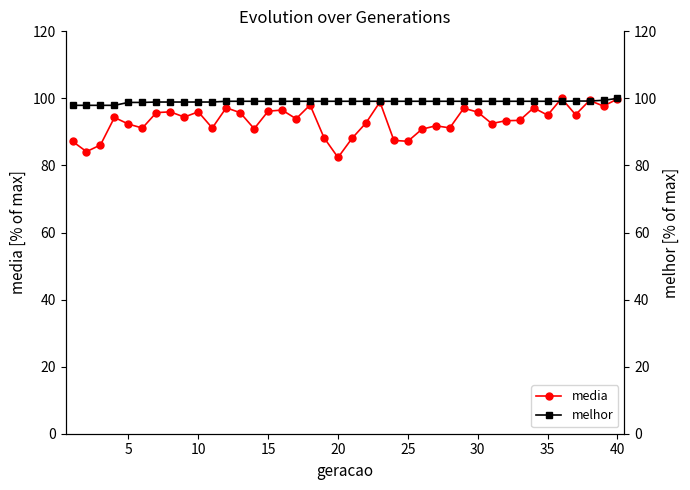

What is the maximum value for media?

100.0